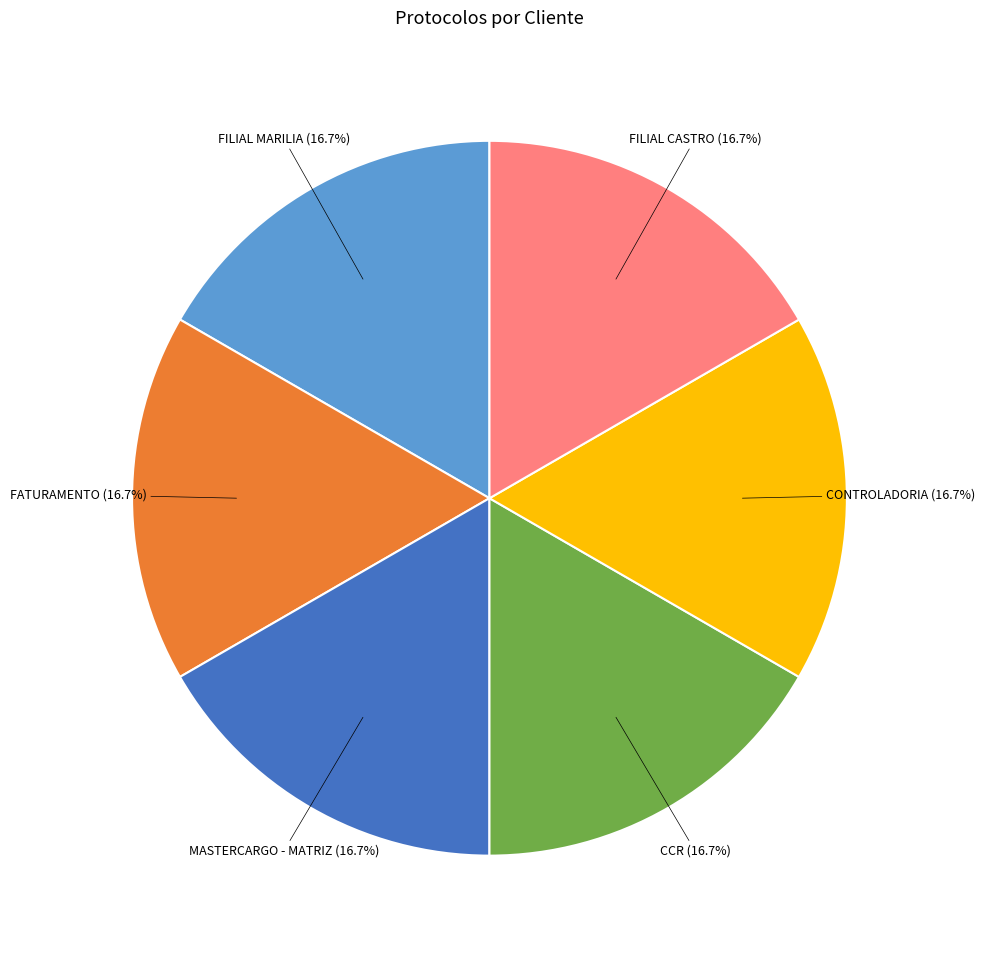

Approximately how many times larger is the value at FILIAL MARILIA compared to CCR?

1.0